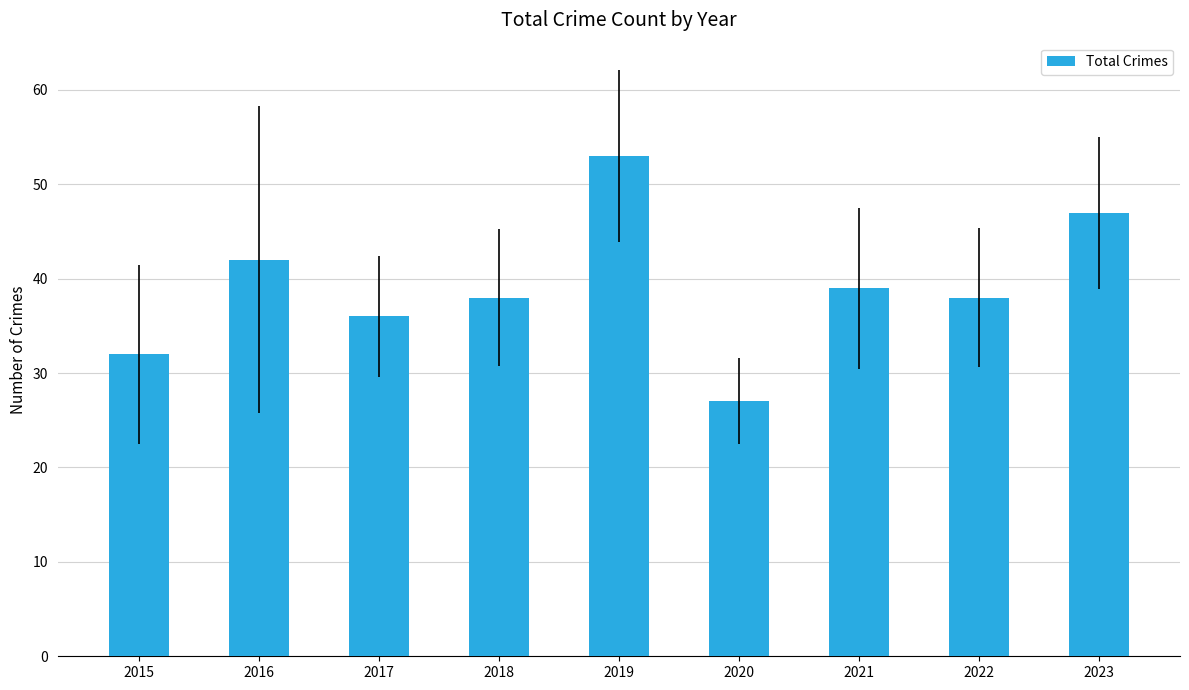

Between 2019 and 2018, which is larger?

2019